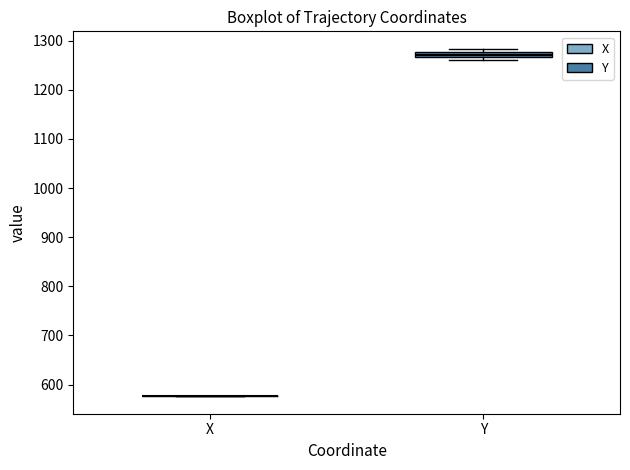

Which box is the tallest, from its lower edge to its upper edge?

Y